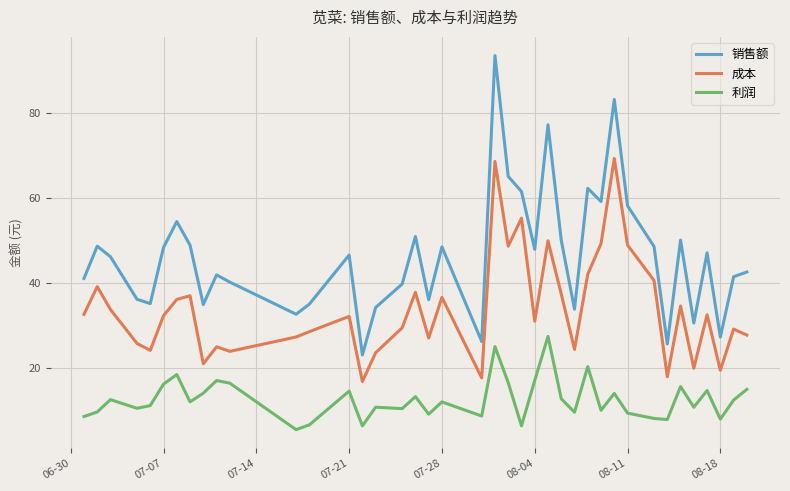

What is the average value of the 销售额 series?

46.4